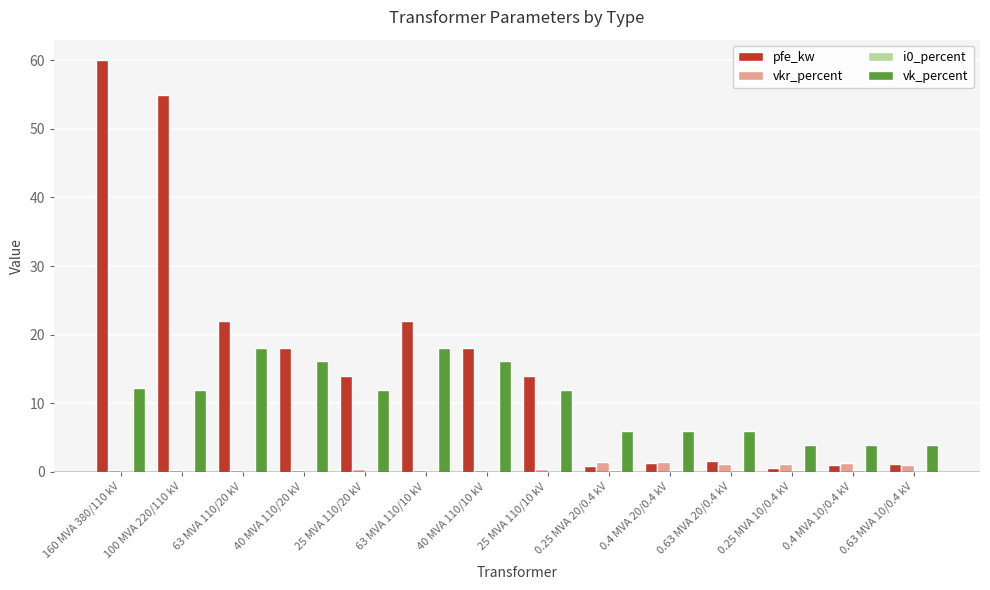

Is it true that vk_percent equals 12.2 at 160 MVA 380/110 kV?

True